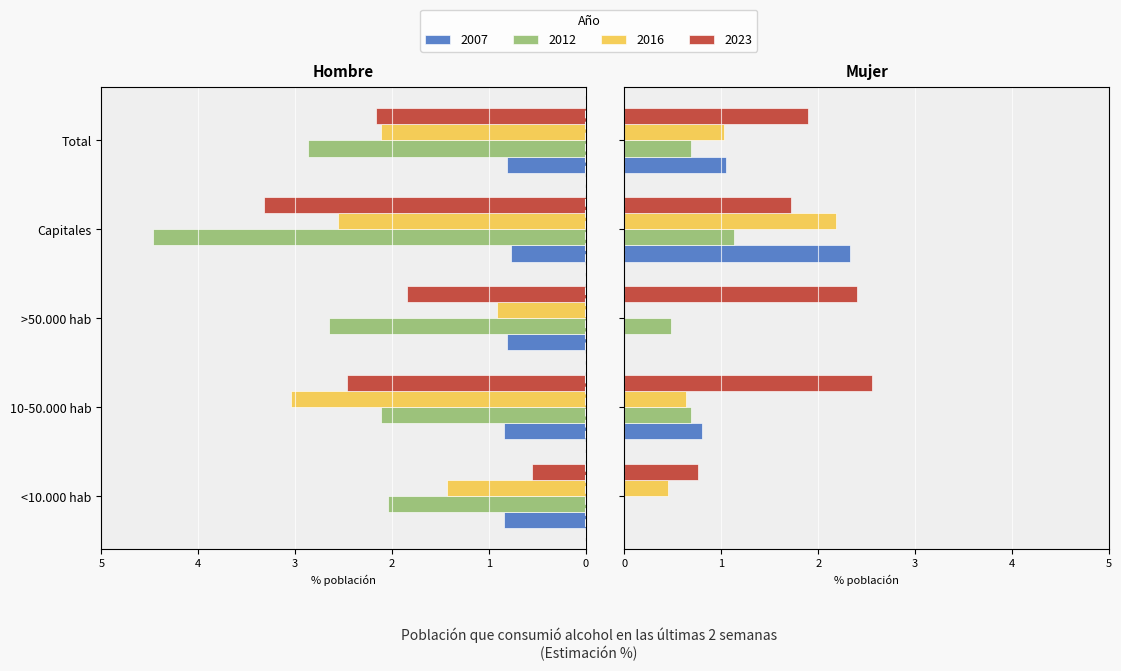

What is the label of the 1st bar from the left?

<10.000 hab